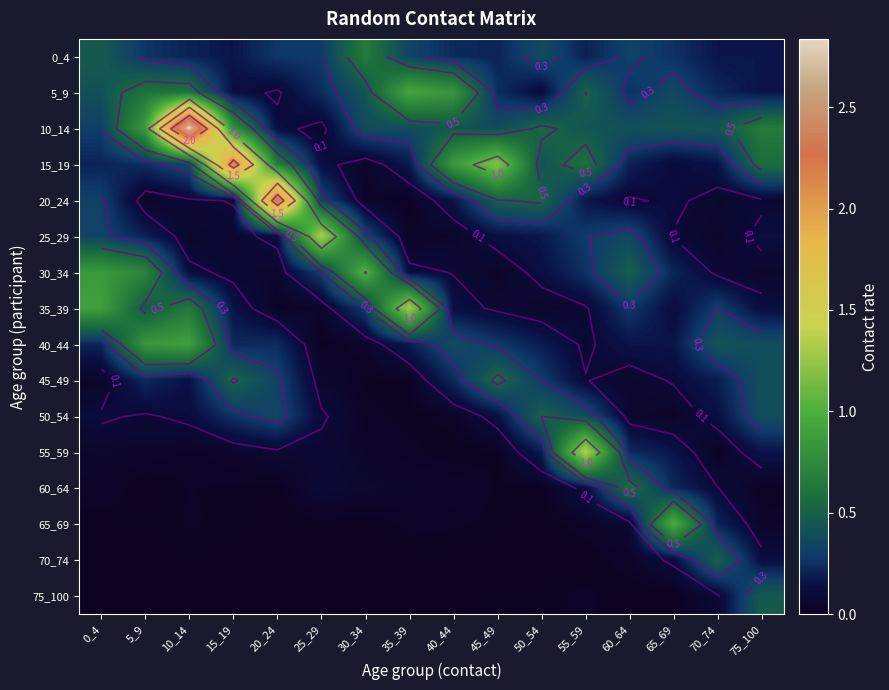

At which category is the sum across all series the highest?

10_14